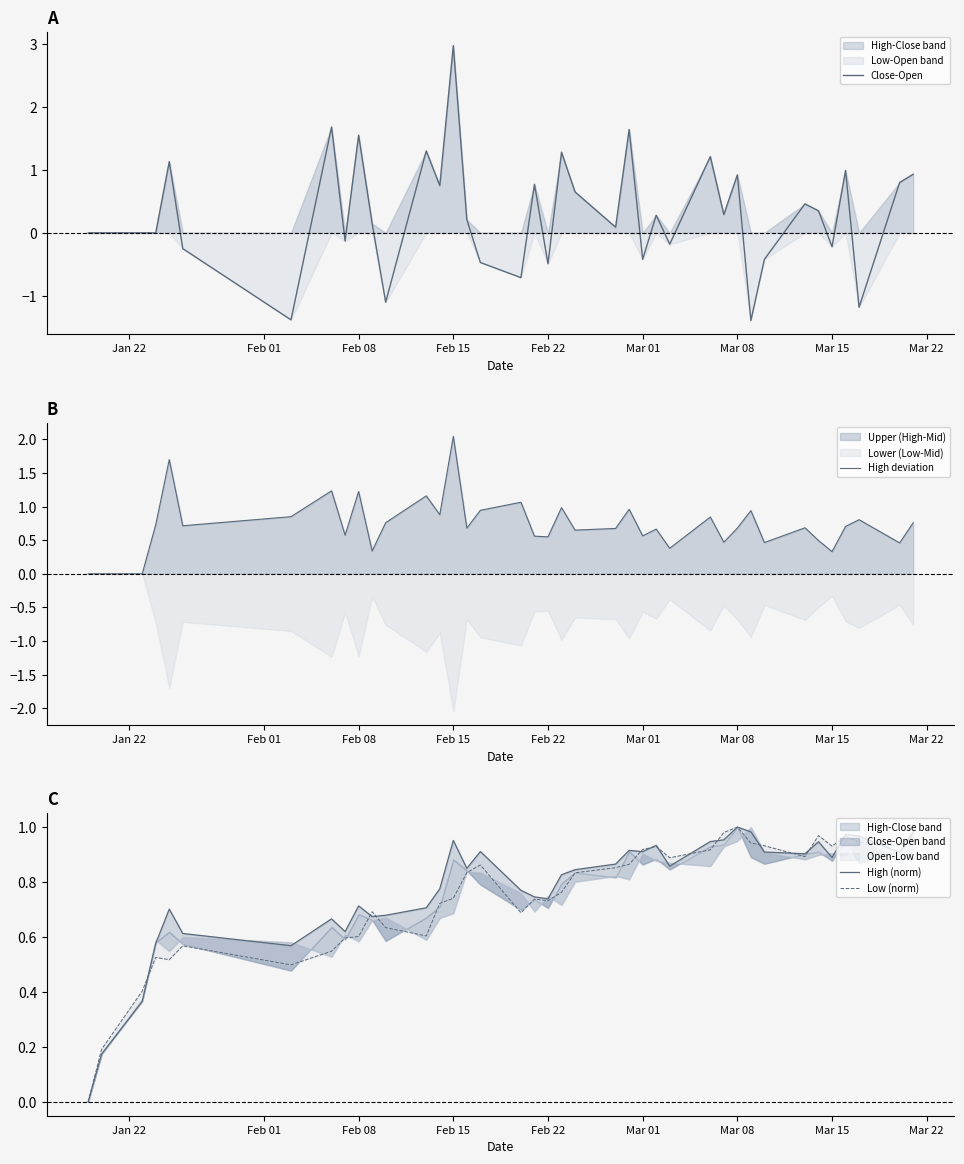

What is the highest value of the Close-Open series?

3.0